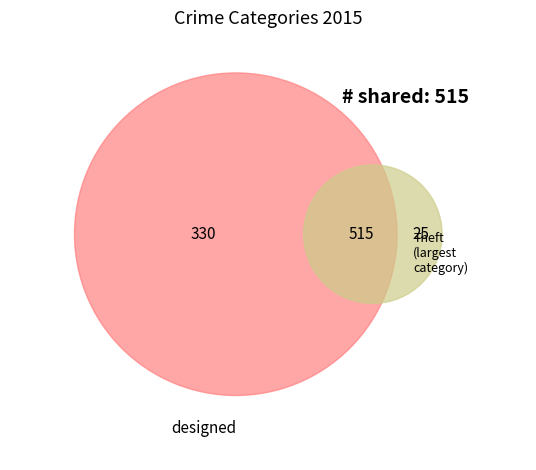

Which category has the biggest portion of the pie?

Theft